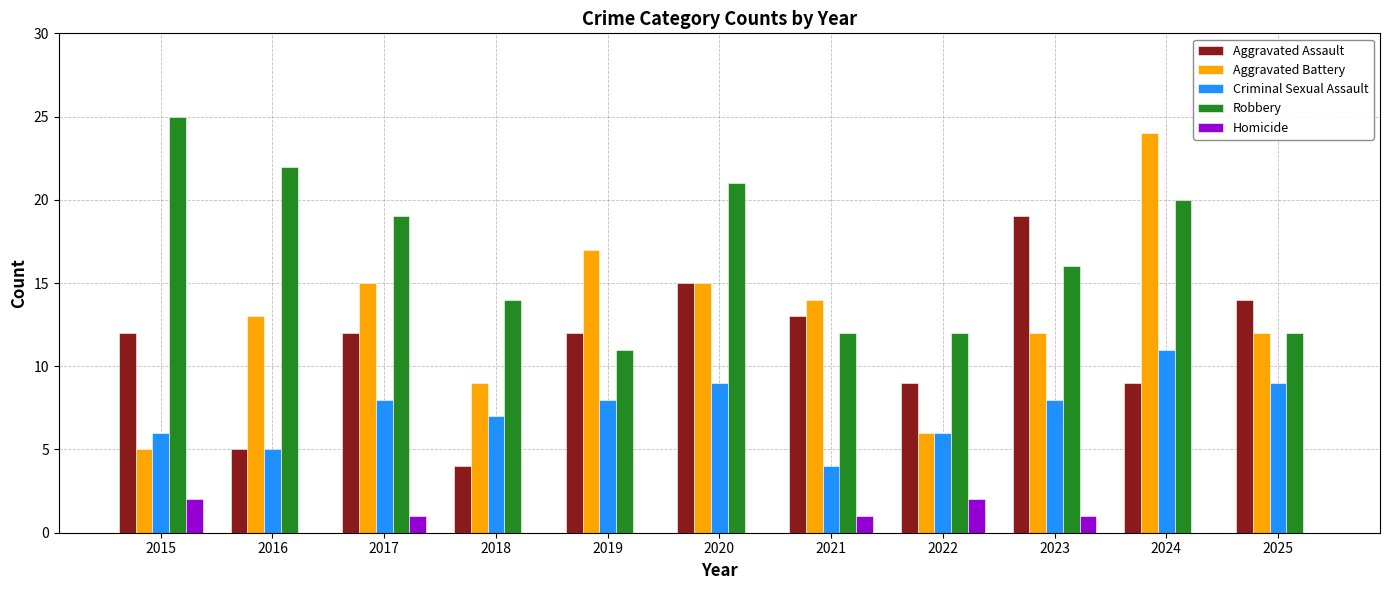

At which label does Aggravated Assault reach its peak?

2023